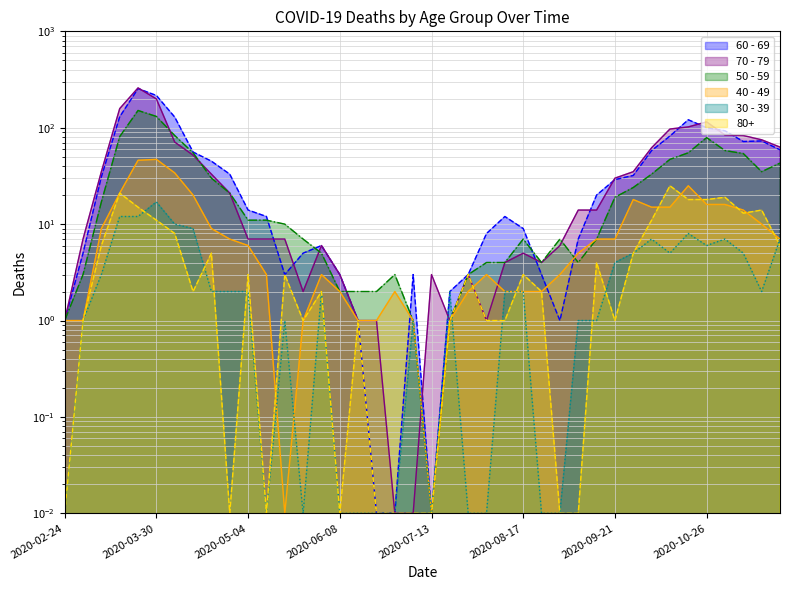

True or false: 40 - 49 and 30 - 39 cross at least once.

True